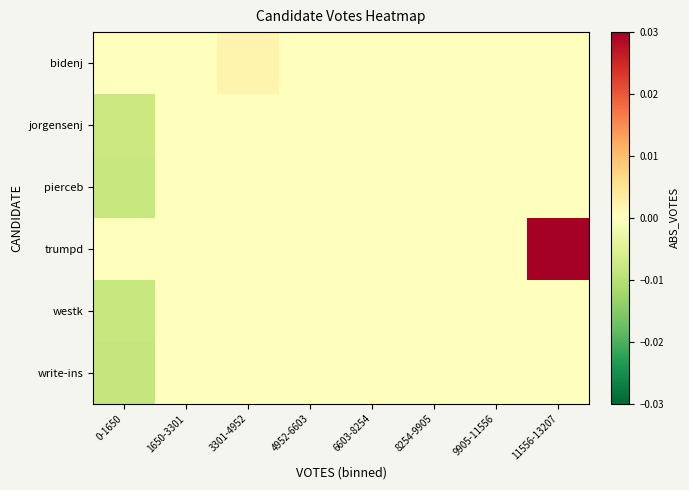

How many categories are shown in the chart?

8